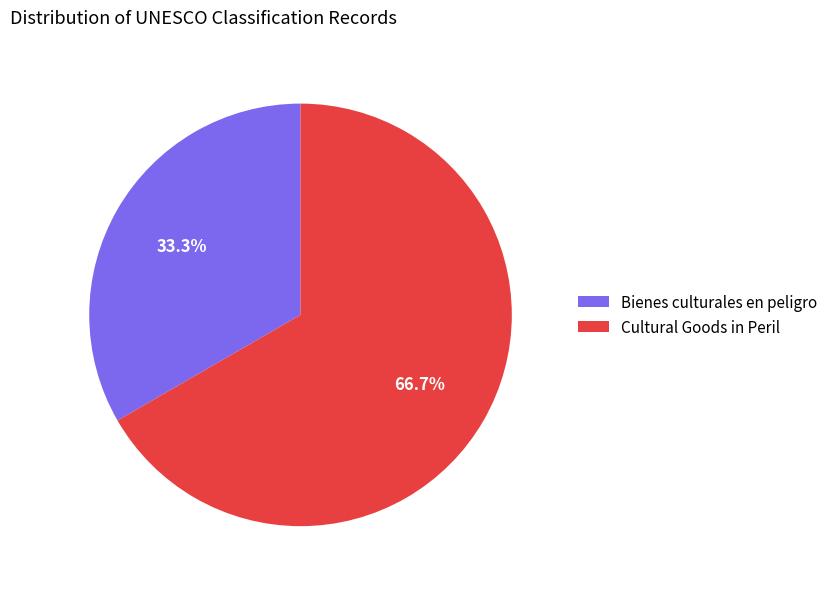

What percentage is the Bienes culturales en peligro slice, to the nearest percent?

33%